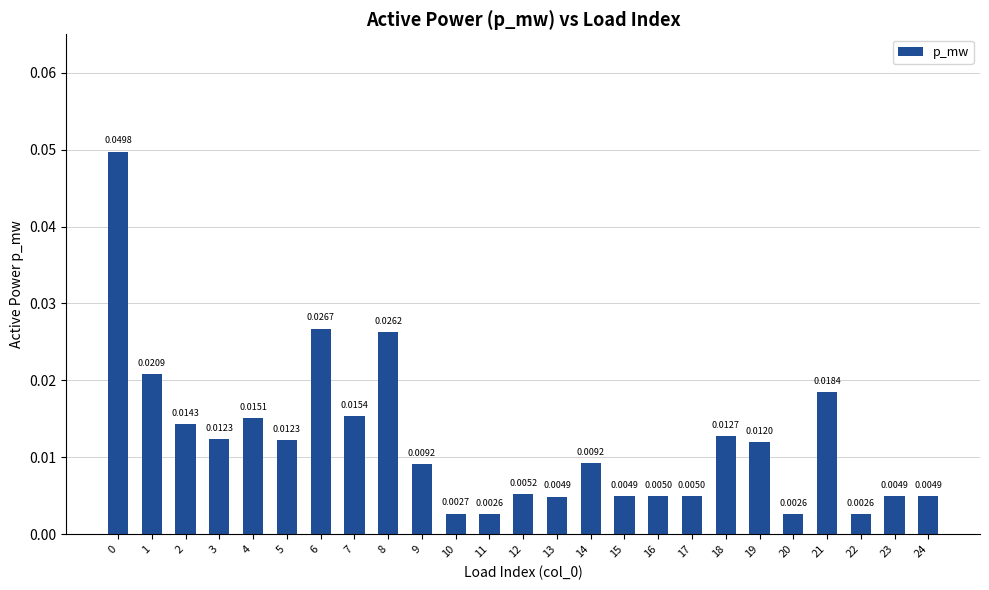

What is the sum of all values?

0.3